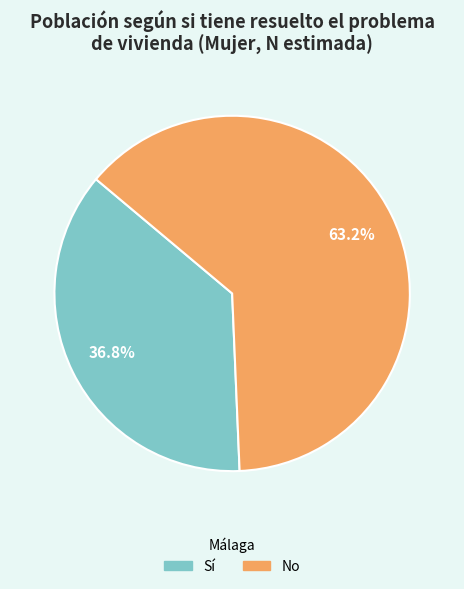

What is the ratio of the value at Sí to the value at No?

0.6